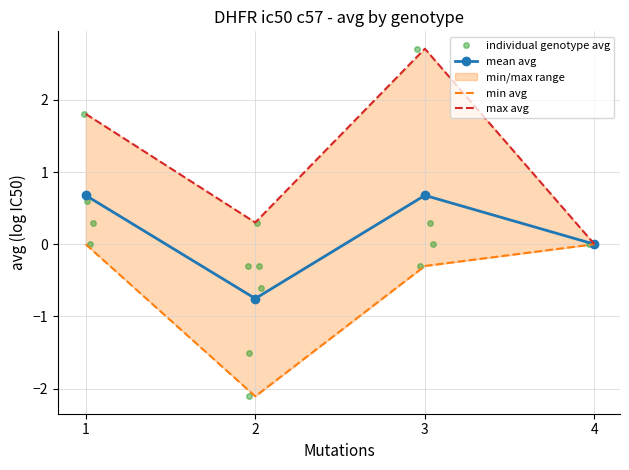

What is the highest value of the individual genotype avg series?

2.7